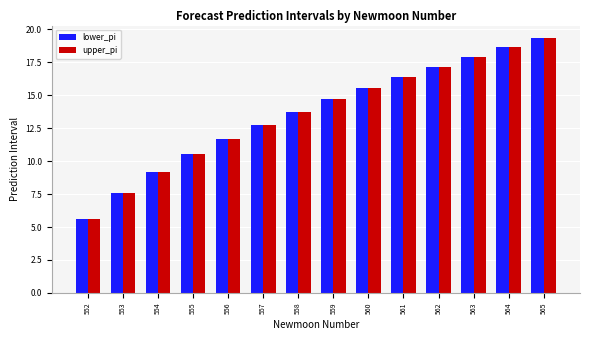

List the labels in order of lower_pi value, smallest first.

552, 553, 554, 555, 556, 557, 558, 559, 560, 561, 562, 563, 564, 565